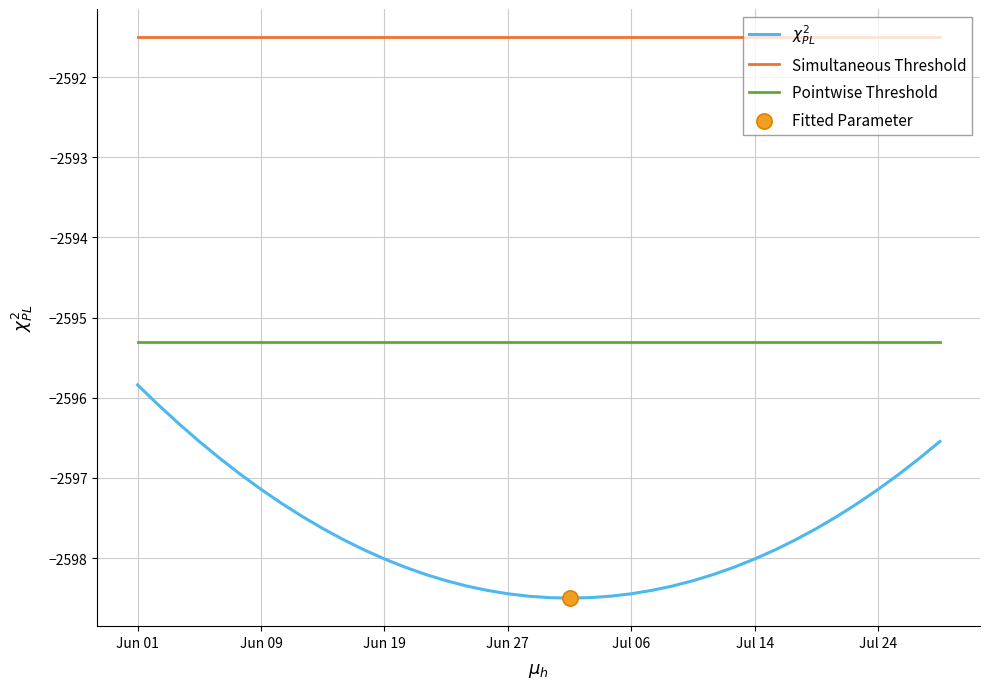

True or false: Pointwise Threshold and Simultaneous Threshold cross at least once.

False